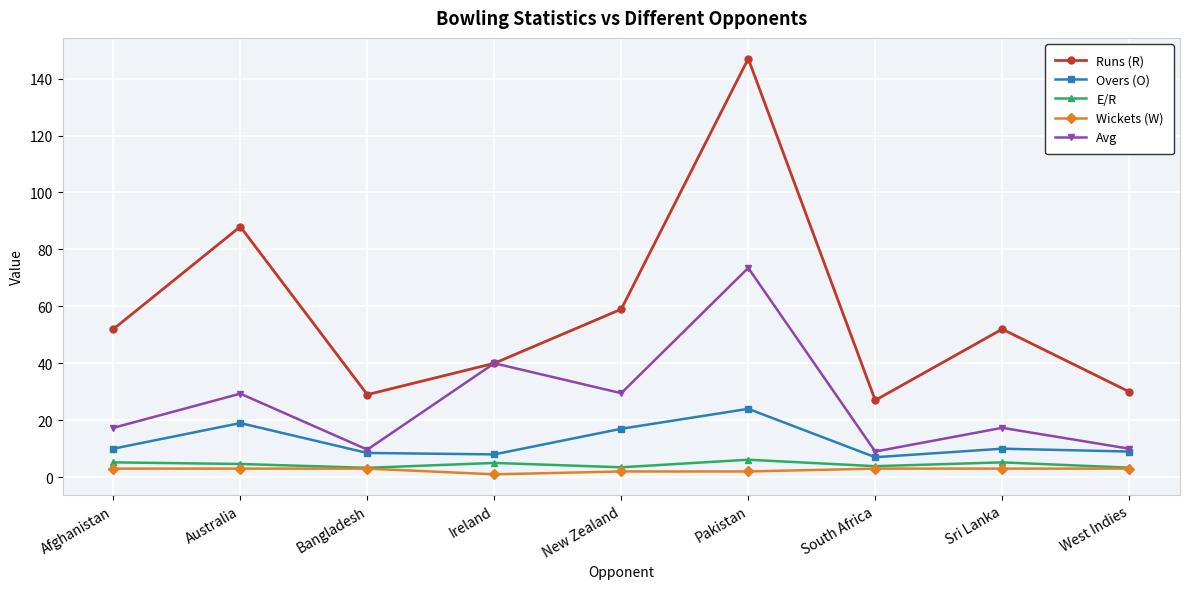

Which series changed the most between Afghanistan and Australia?

Runs (R)